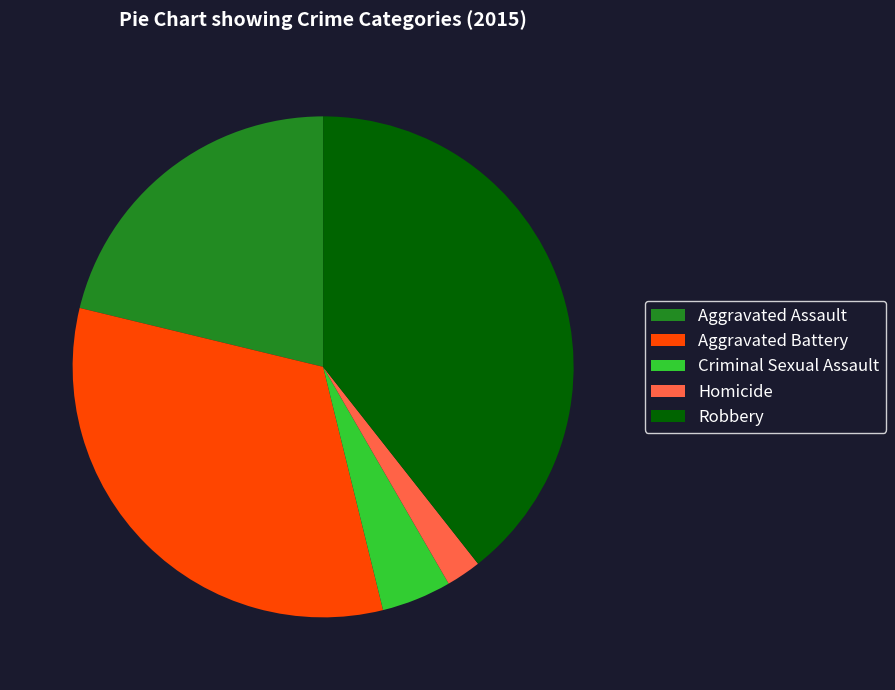

Is it true that Homicide is 2% of the pie?

True